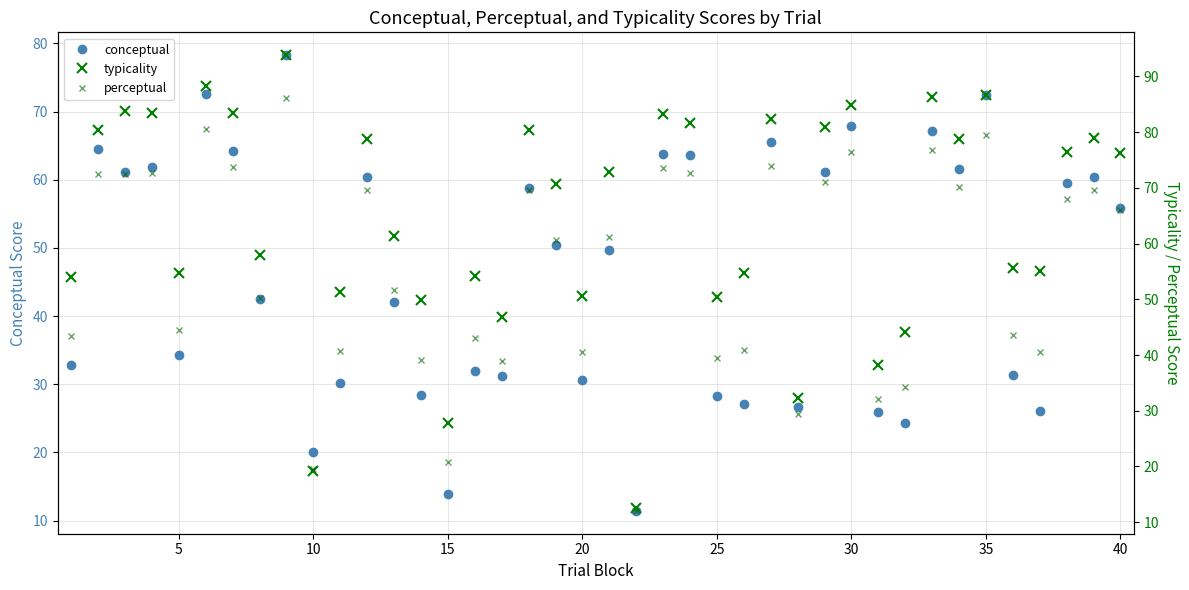

True or false: conceptual has a value of 39.0 at 25.

False